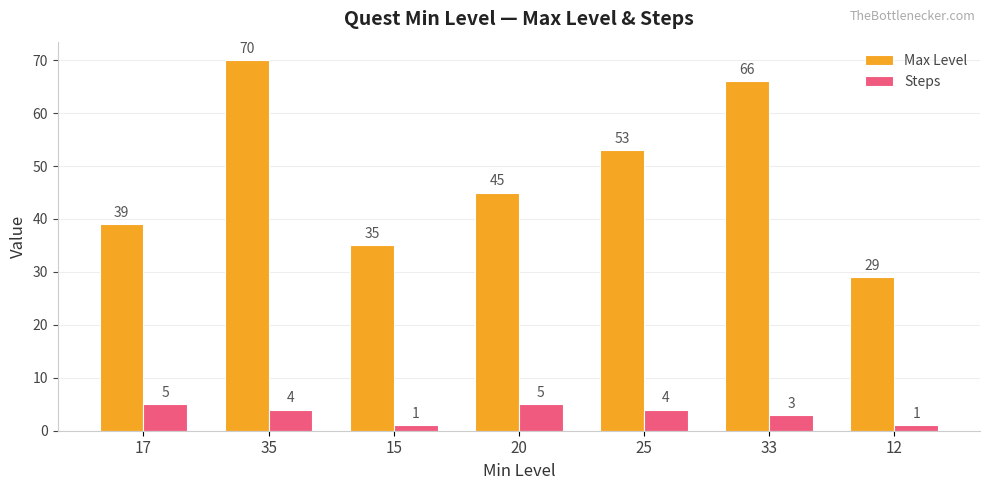

The Max Level series shows 89 at 25. True or false?

False